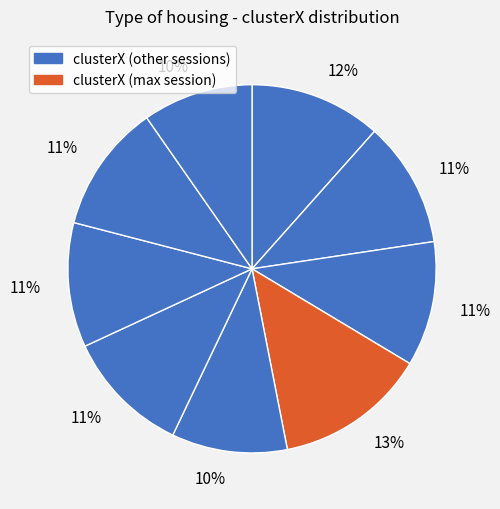

How many slices are in this pie chart?

9